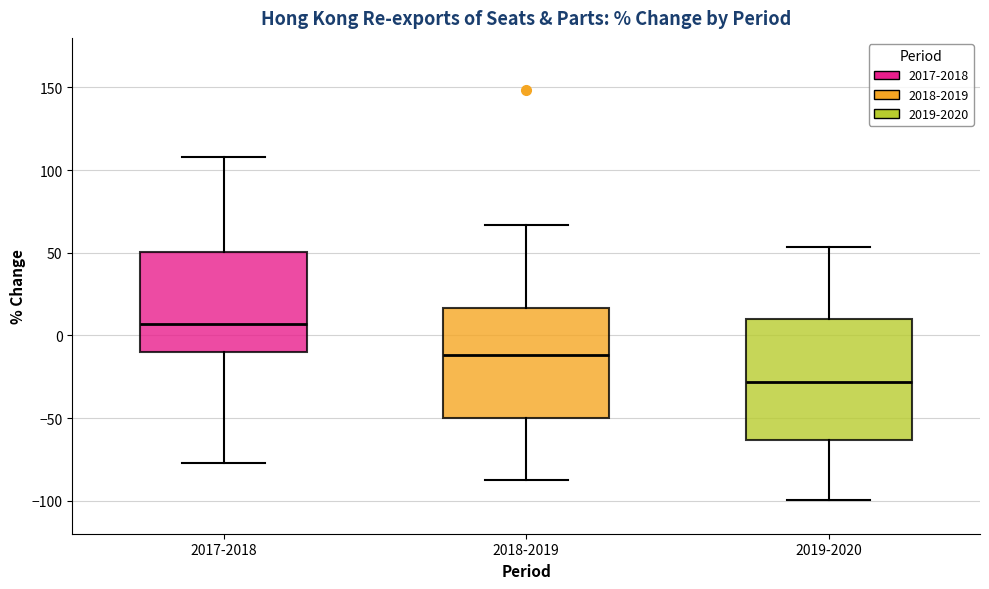

Where is the upper edge of the box for 2019-2020 on the y-axis? The values are not printed on the chart, so give them approximately, as read against the axis.

10